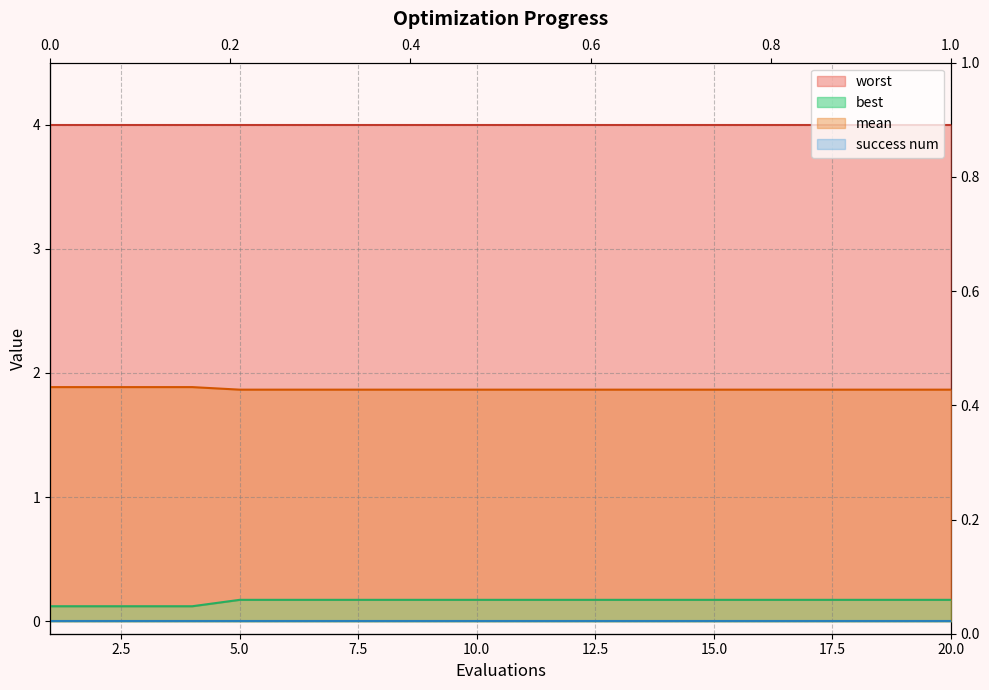

Read the best value at 12.

0.2